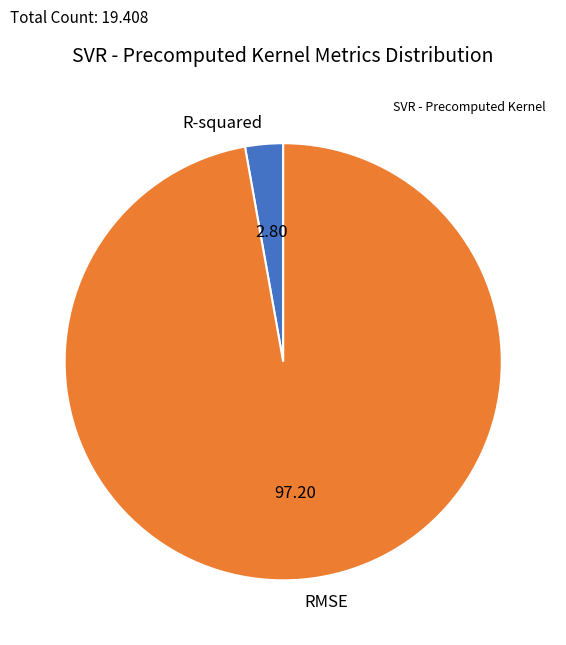

Count the number of slices in the pie.

2